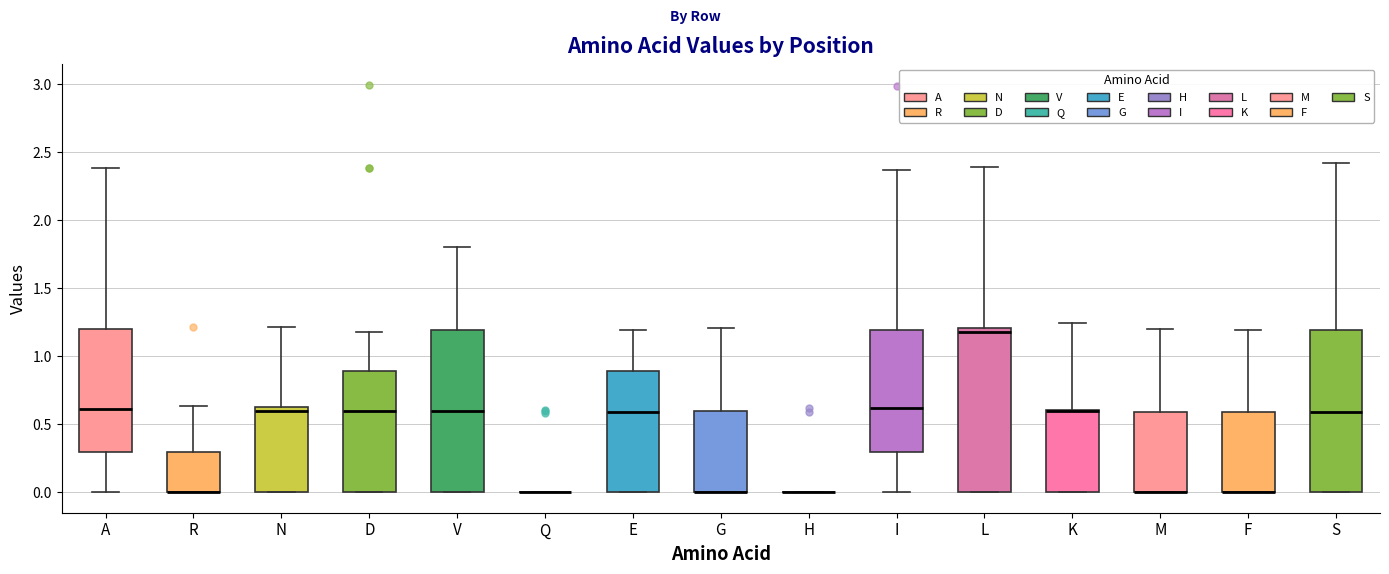

Where does the upper whisker of the box for L end on the y-axis? The values are not printed on the chart, so give them approximately, as read against the axis.

2.40